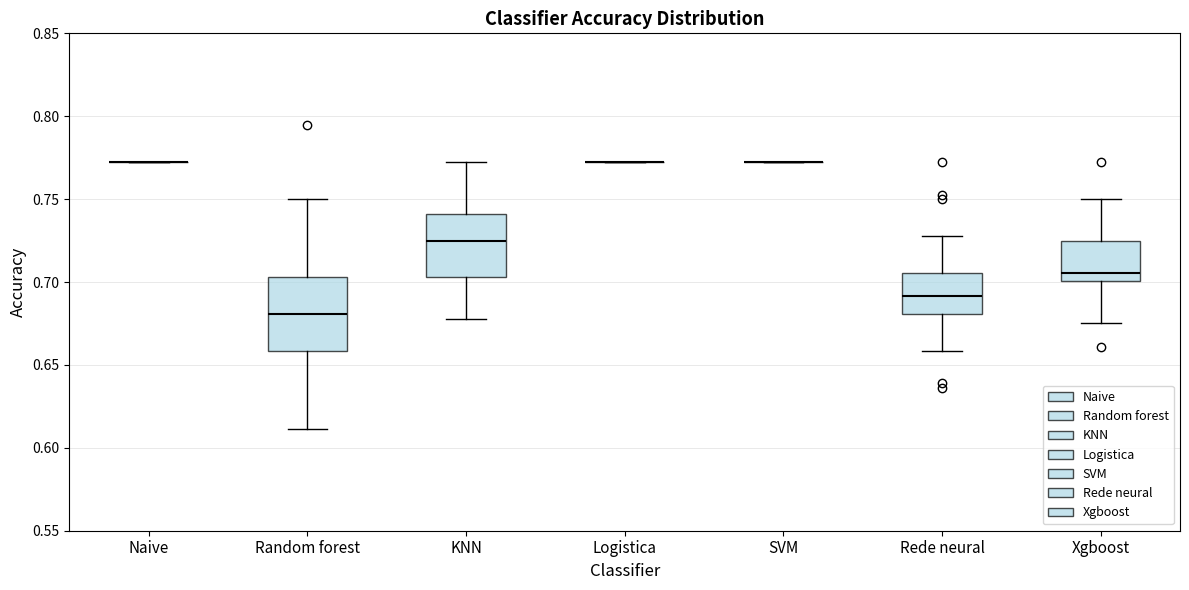

Where does the lower whisker of the box for Random forest end on the y-axis? The values are not printed on the chart, so give them approximately, as read against the axis.

0.610